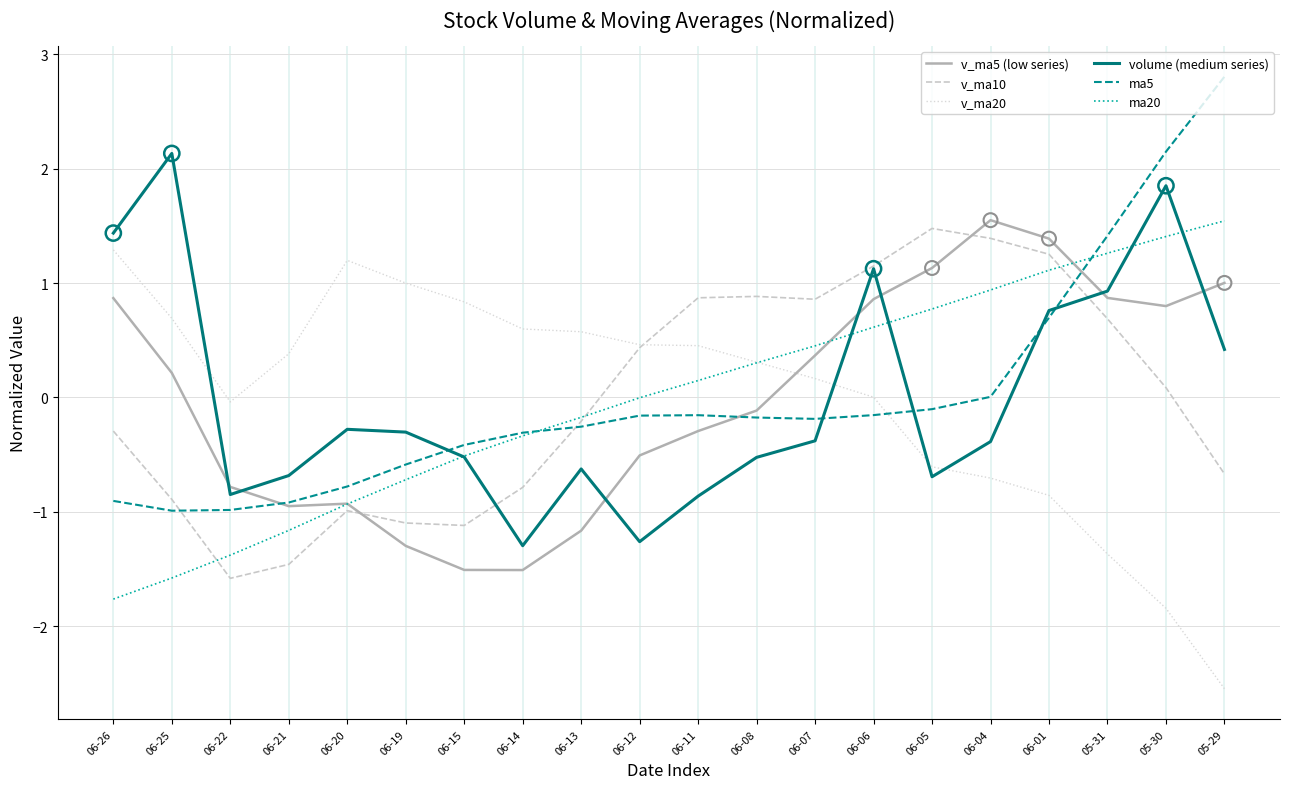

What are all the series names shown in the legend?

v_ma5 (low series), v_ma10, v_ma20, volume (medium series), ma5, ma20